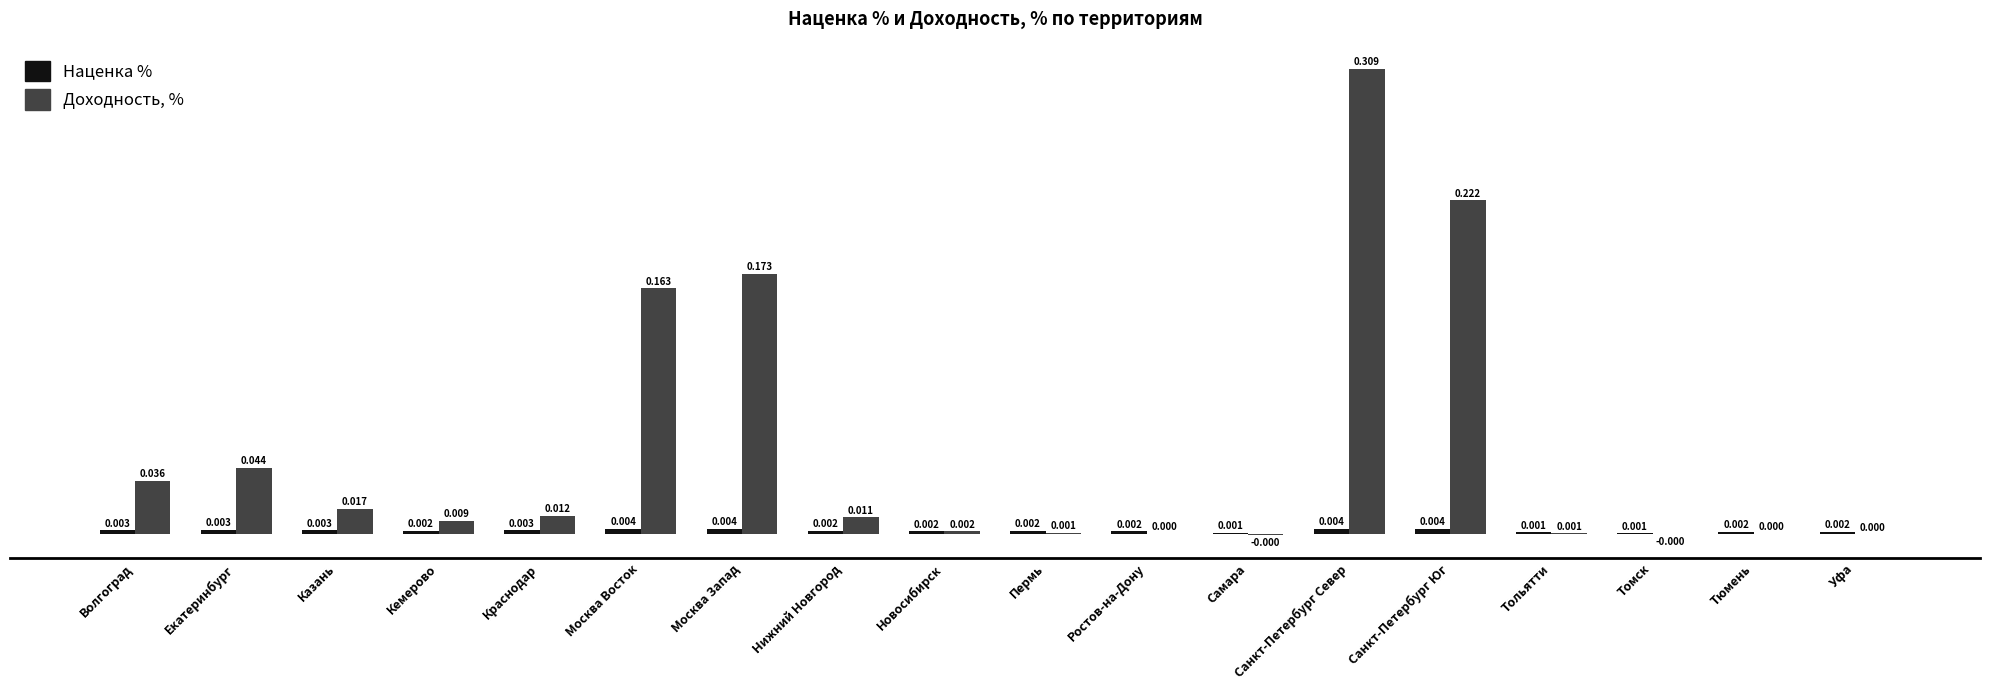

Which series has the largest range (max minus min)?

Доходность, %